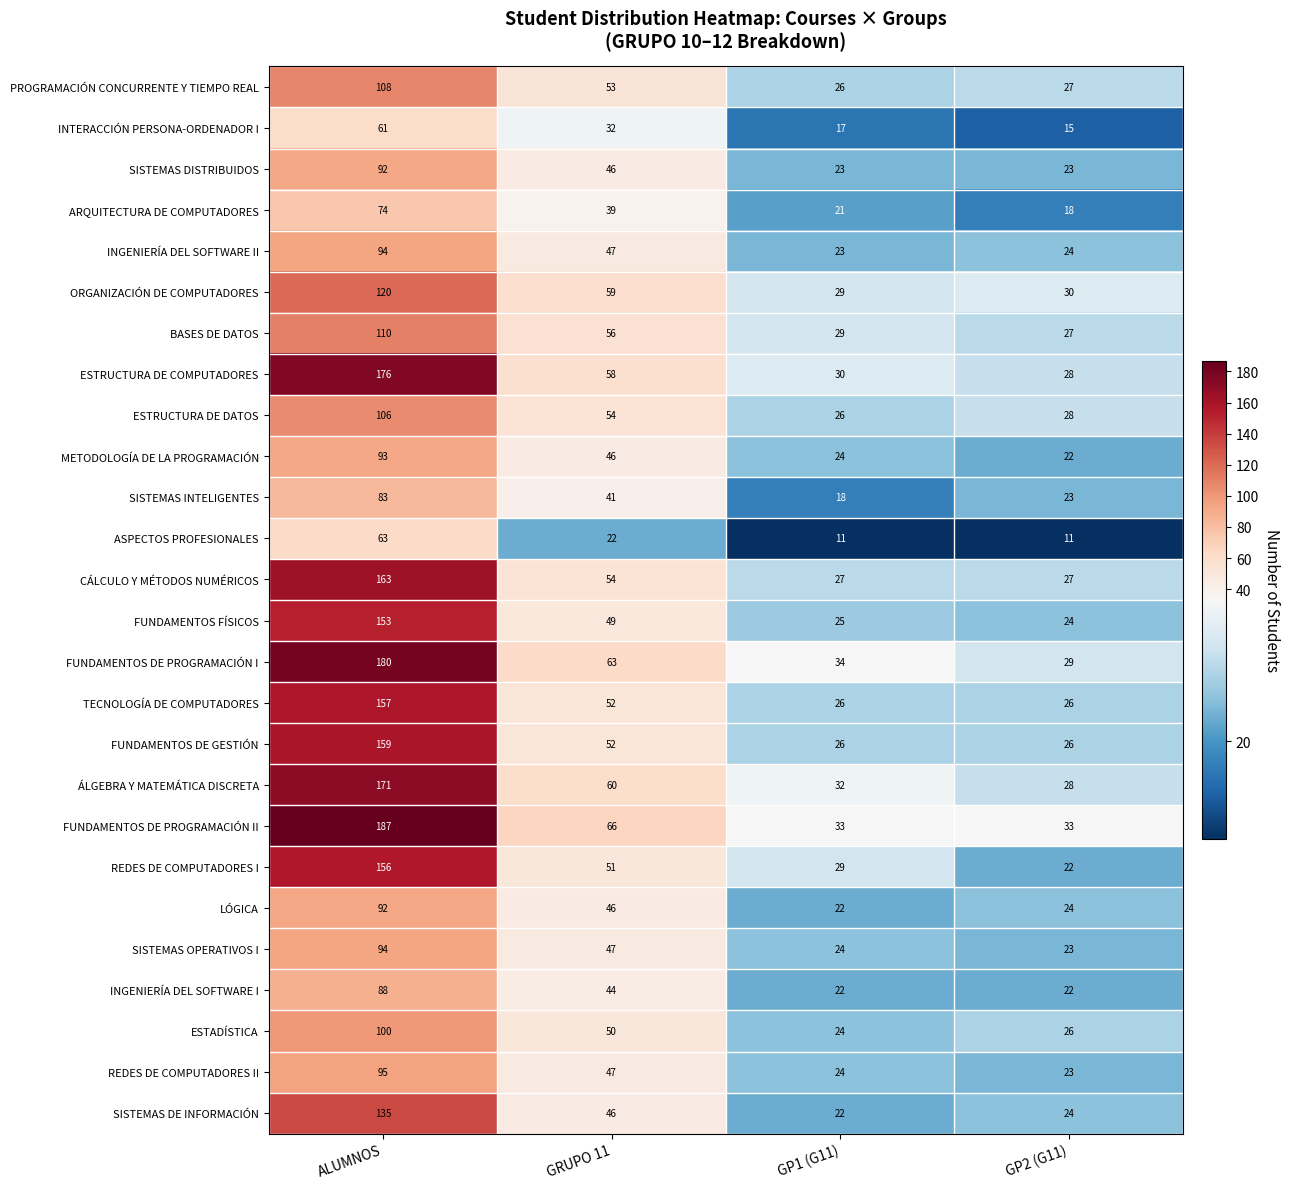

Where is FUNDAMENTOS DE GESTIÓN nearest to the value 92?

GRUPO 11